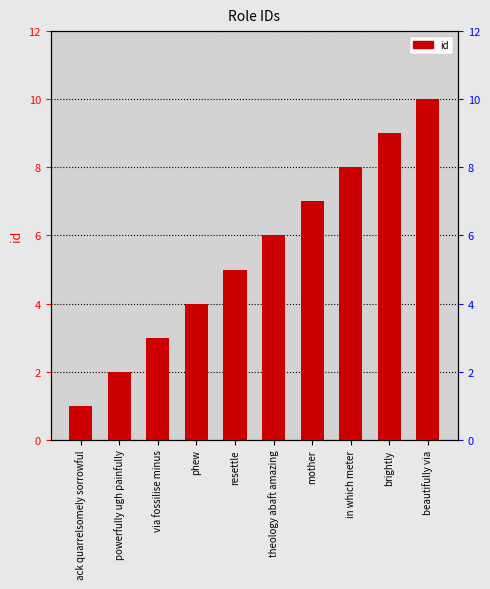

What is the ratio of the value at via fossilise minus to the value at resettle?

0.6